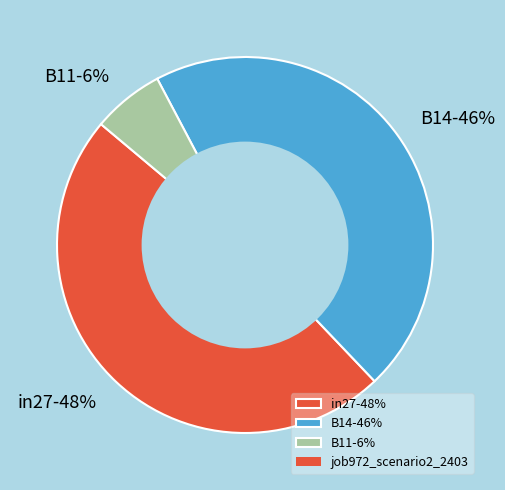

What percentage is the in27 slice, to the nearest percent?

48%